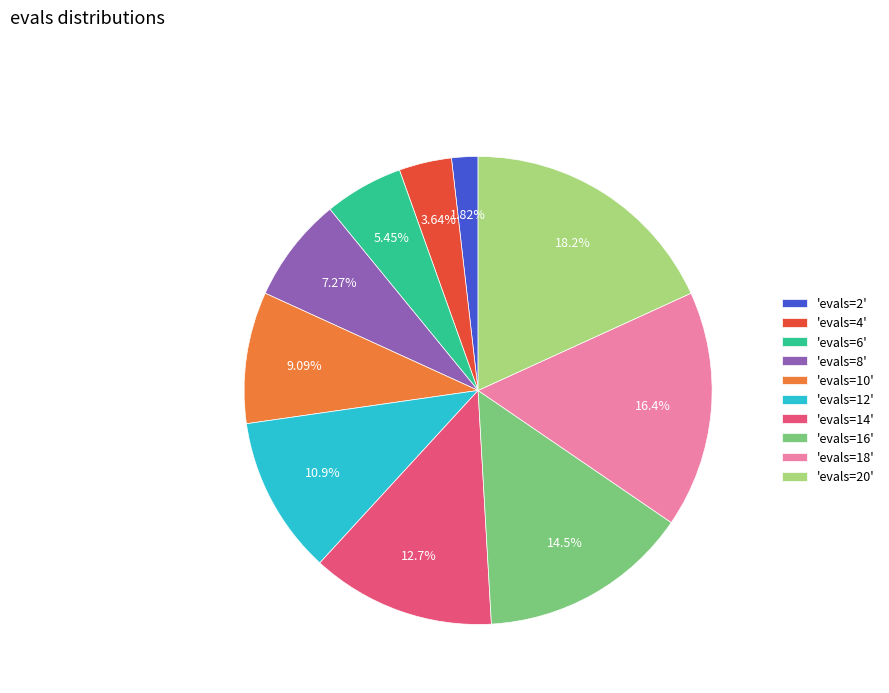

Count the number of slices in the pie.

10